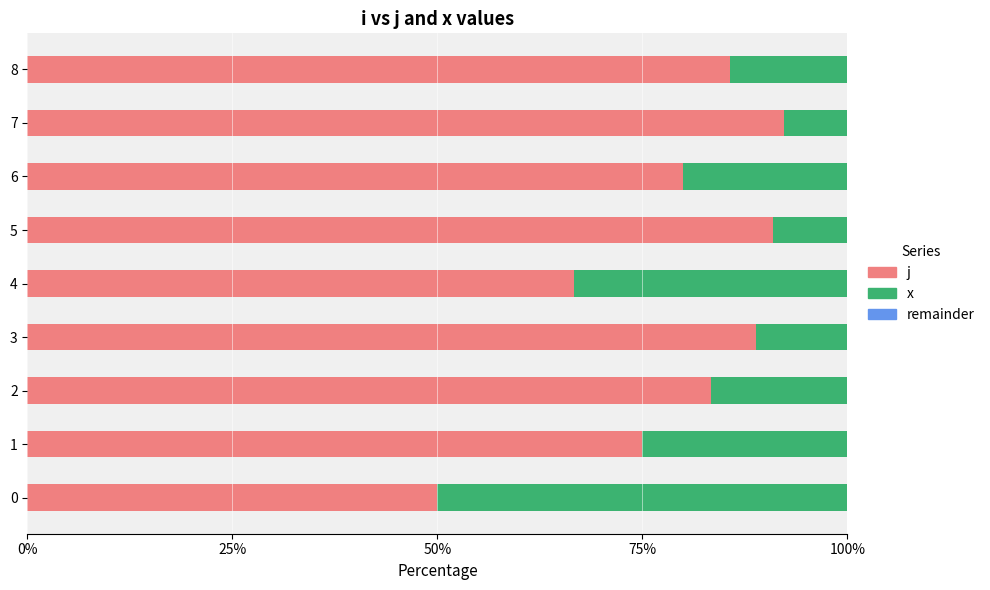

What is the sum of the j values at 7 and 2?

175.6